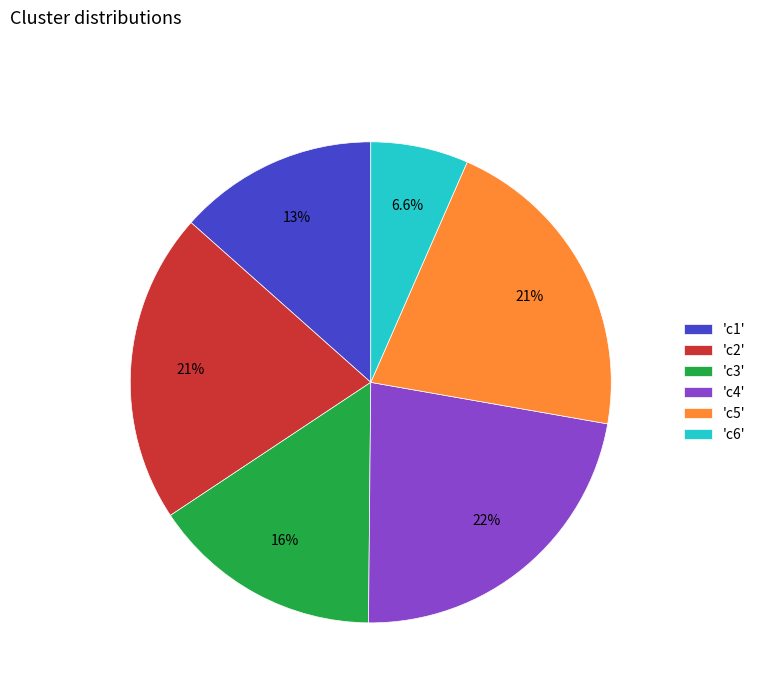

Is there any slice that represents more than half of the pie?

No